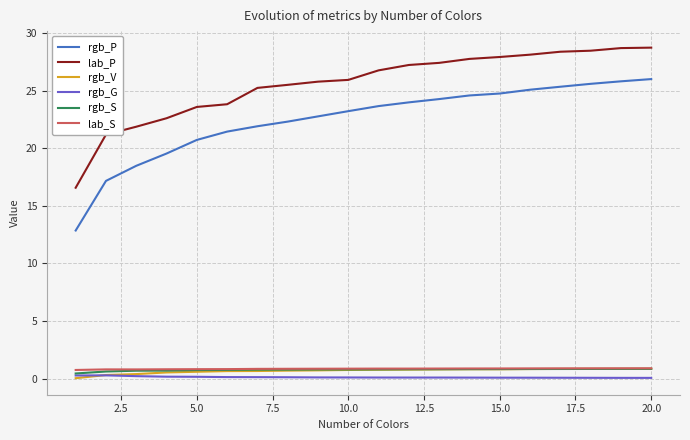

True or false: rgb_P and rgb_V intersect in this chart.

False